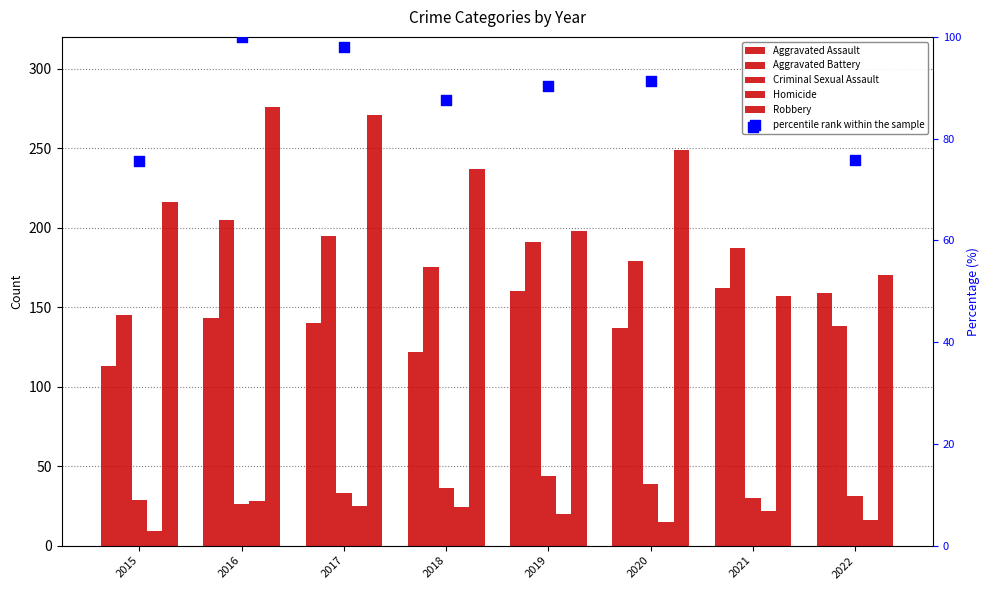

Which series contains the lowest Y value?

Homicide